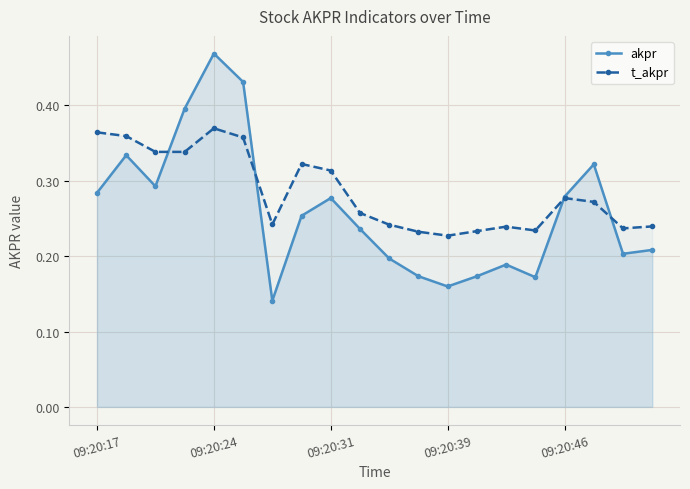

How many interior local peaks does the akpr series have?

5